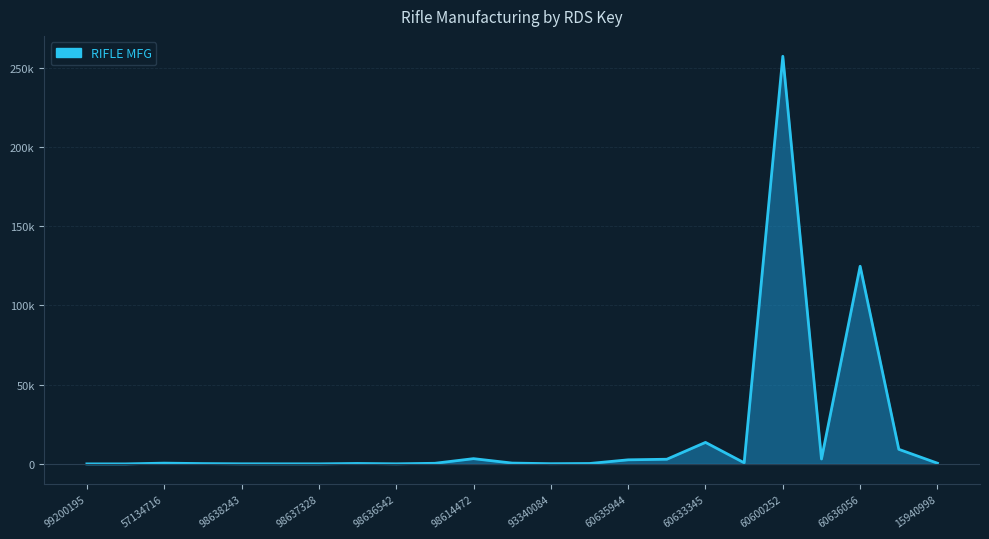

Reading left to right, transcribe all the data shown in this chart.

2	1	474	197	52	39	28	275	56	378	3305	512	129	250	2567	2934	13556	700	257116	3088	124666	9190	435